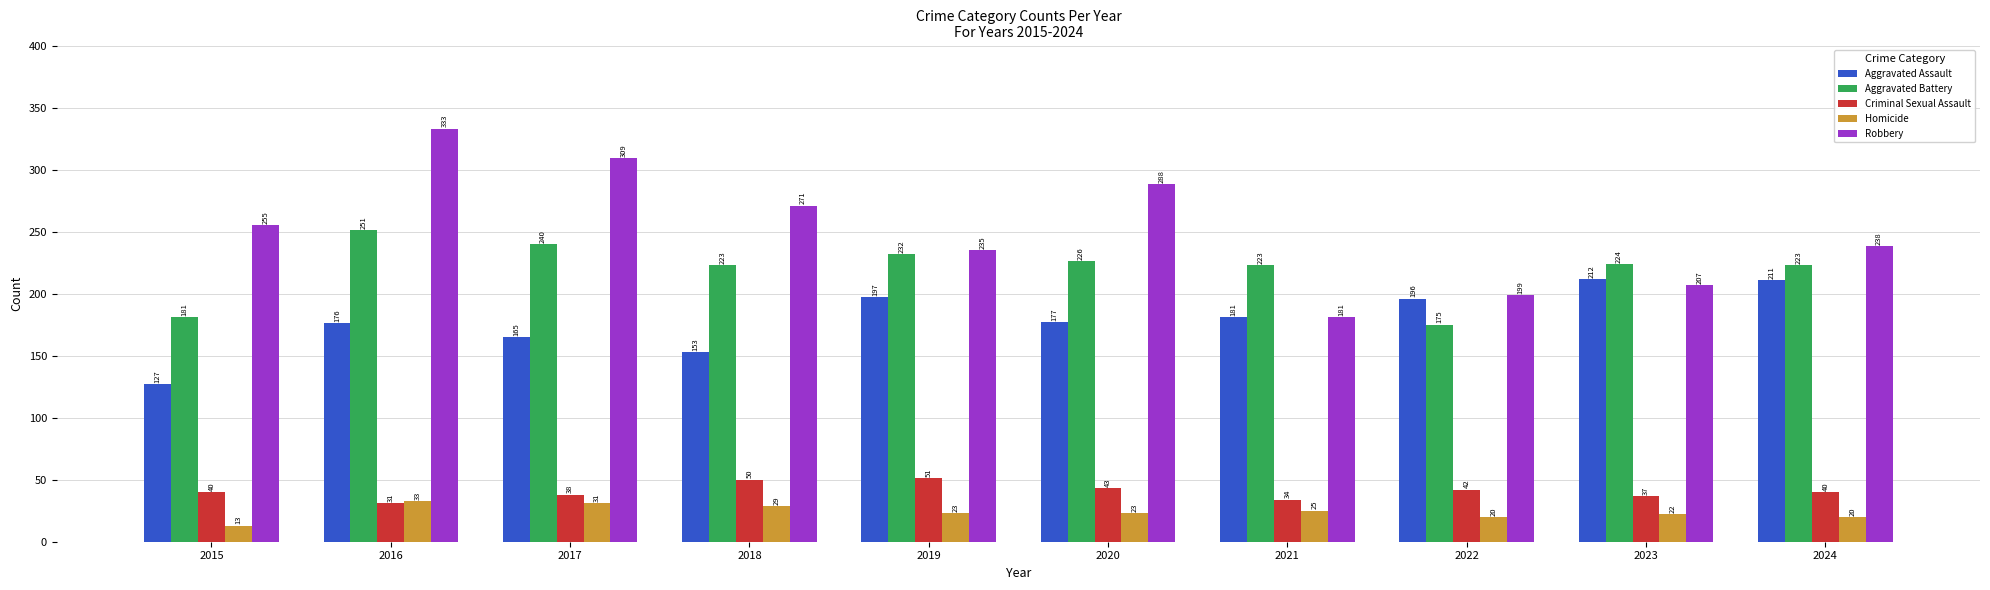

Which series has the widest spread of values?

Robbery